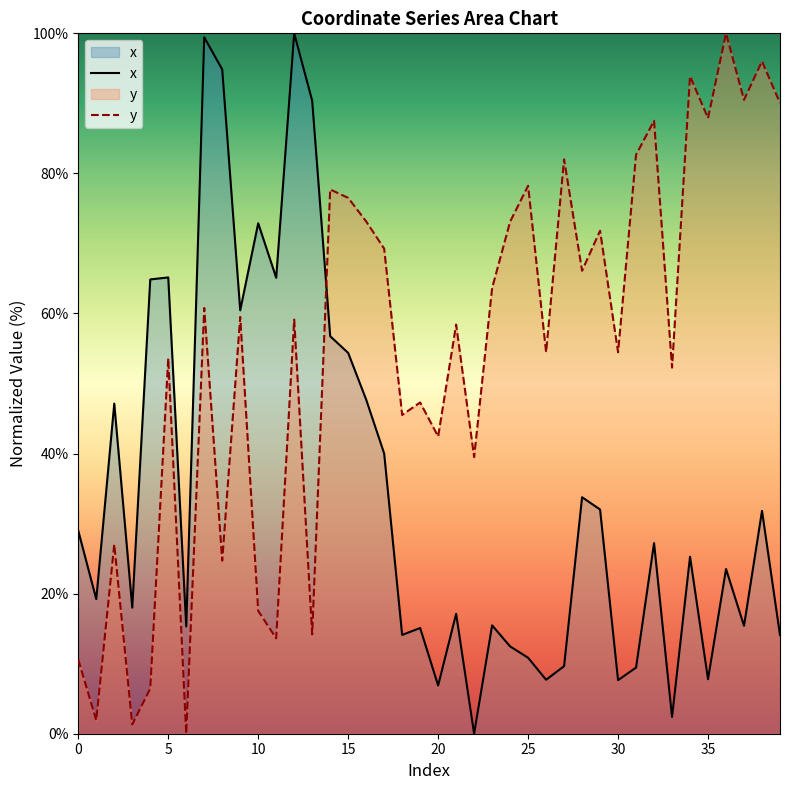

True or false: y has more than 0 points higher than both neighbors.

True